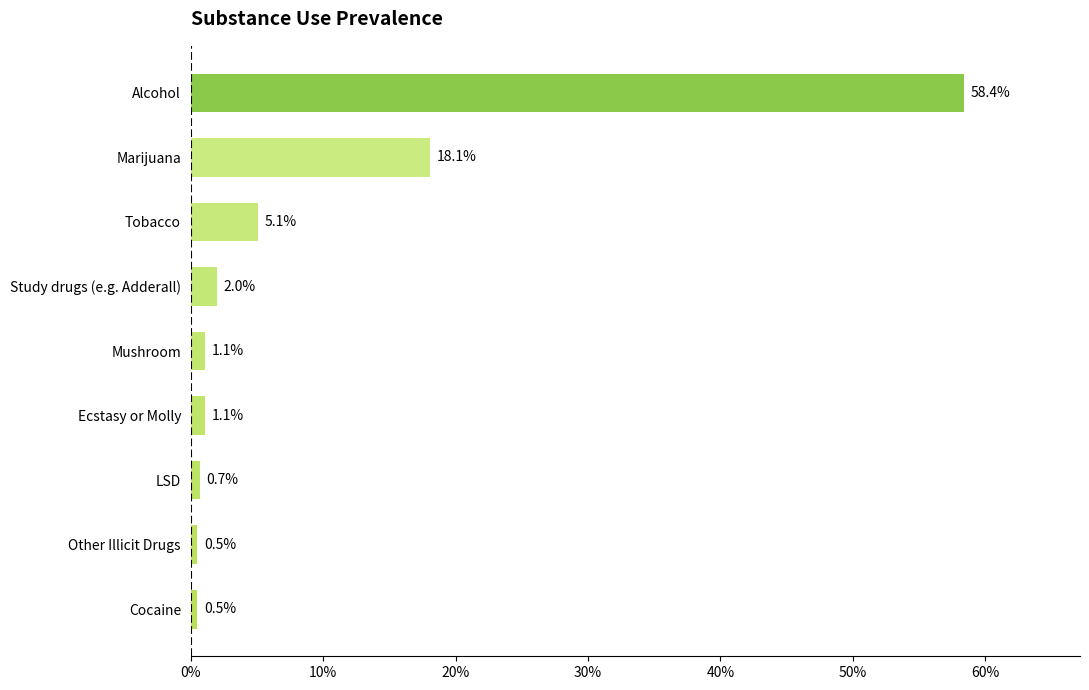

Reading top to bottom, transcribe all the data shown in this chart.

58.4	18.1	5.1	2.0	1.1	1.1	0.7	0.5	0.5